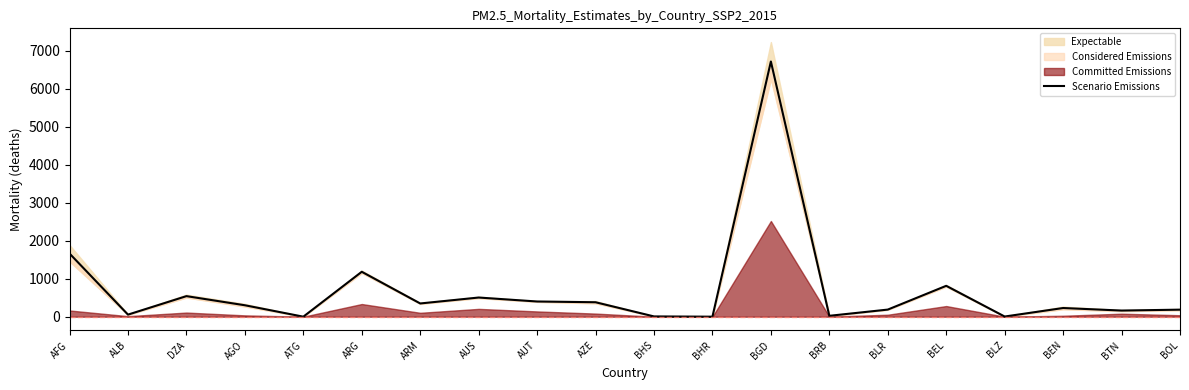

What is the sum of all values?

13698.1